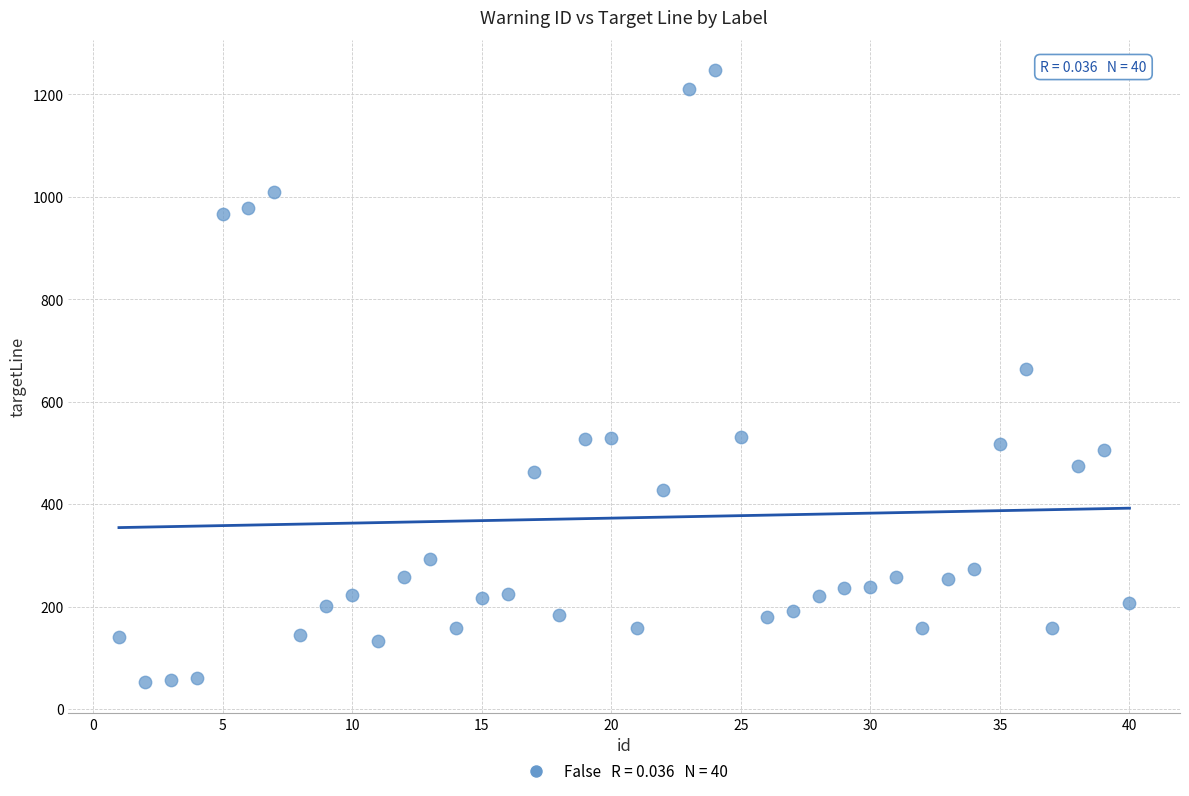

What Y value in the scatter plot is closest to 649?

664